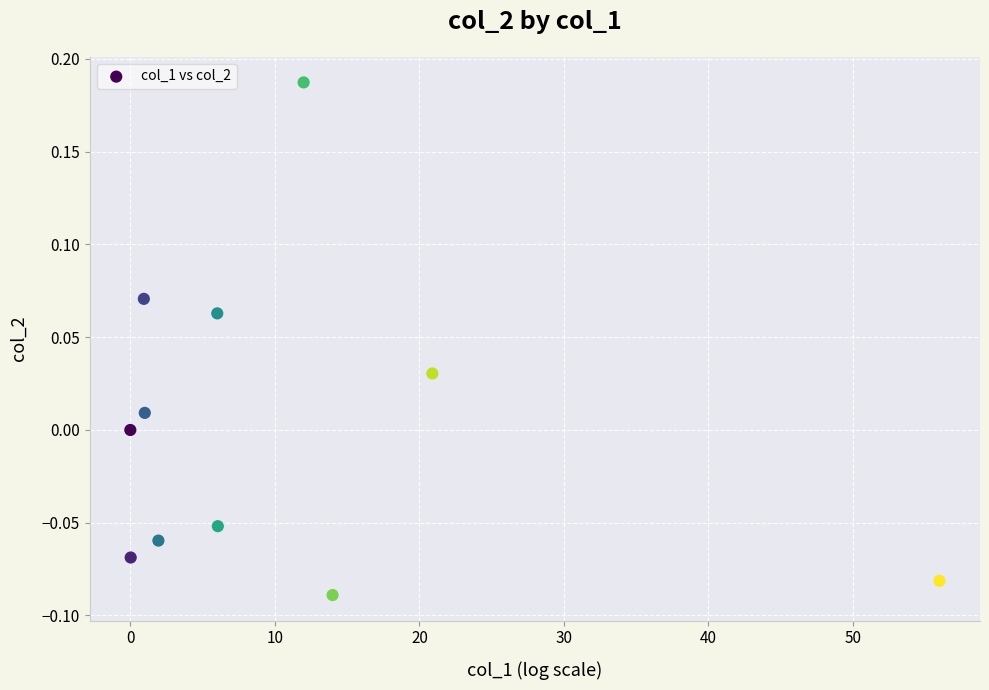

What is the range of X values (max minus min)?

56.0